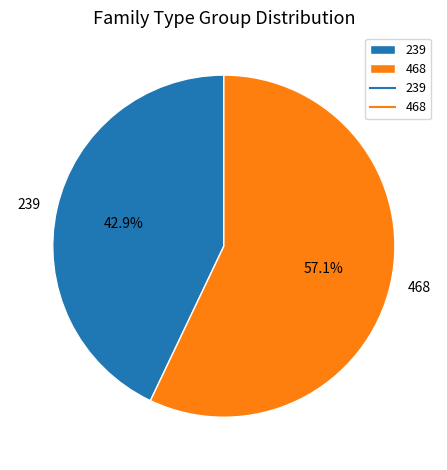

Which category accounts for the majority?

468